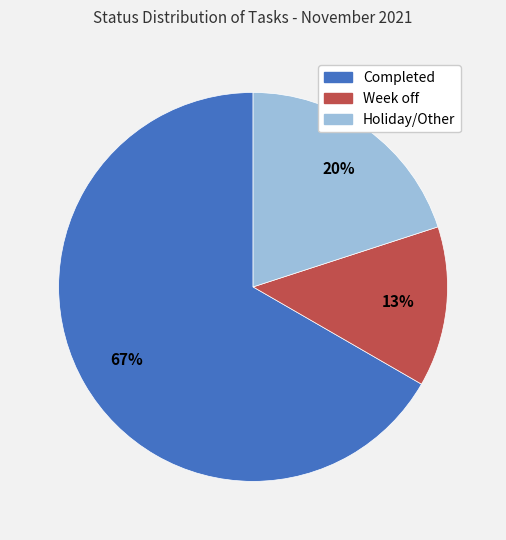

Combined, do Week off and Holiday/Other account for over 50%?

No